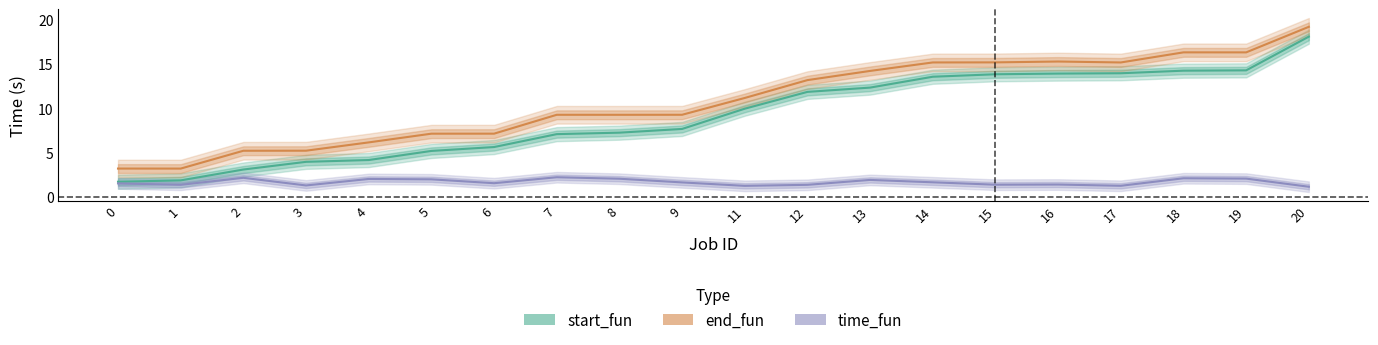

How many lines are shown in the chart?

3